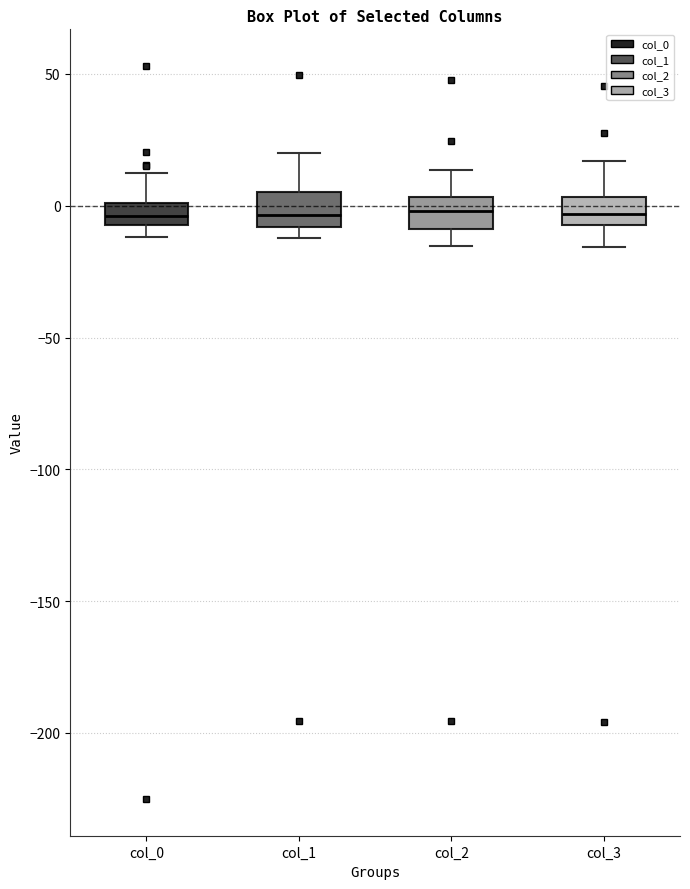

Where is the upper edge of the box for col_0 on the y-axis? The values are not printed on the chart, so give them approximately, as read against the axis.

0